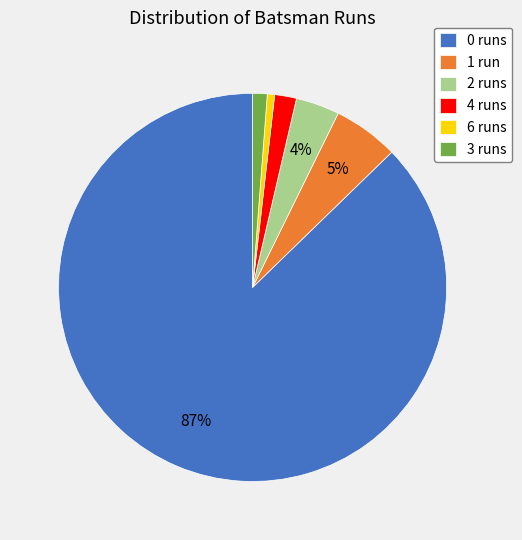

Do 0 runs and 6 runs together represent more than half of the pie?

Yes